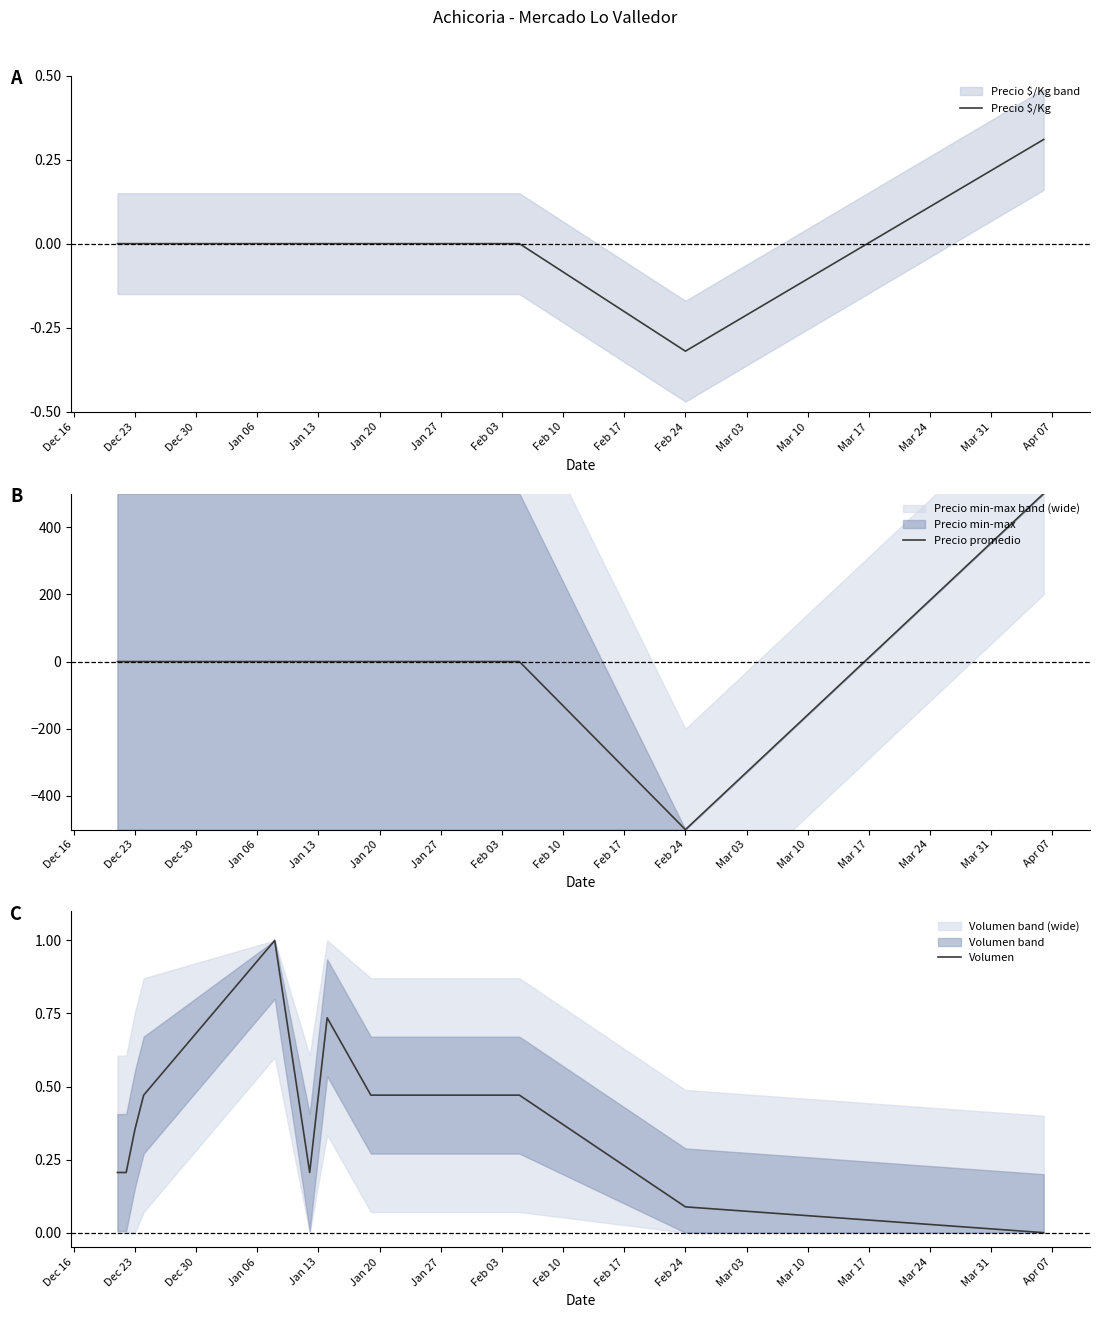

What is the minimum value for Precio promedio?

-500